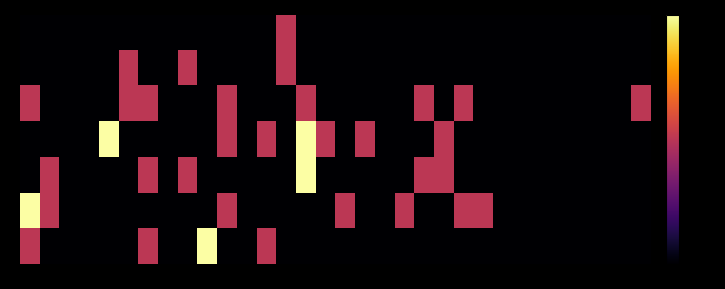

Reading left to right, what are all the values shown in this chart?

0: 0=0	1=0	2=0	3=0	4=0	5=0	6=0	7=0	8=0	9=0	10=0	11=0	12=0	13=1	14=0	15=0	16=0	17=0	18=0	19=0	20=0	21=0	22=0	23=0	24=0	25=0	26=0	27=0	28=0	29=0	30=0	31=0
1: 0=0	1=0	2=0	3=0	4=0	5=1	6=0	7=0	8=1	9=0	10=0	11=0	12=0	13=1	14=0	15=0	16=0	17=0	18=0	19=0	20=0	21=0	22=0	23=0	24=0	25=0	26=0	27=0	28=0	29=0	30=0	31=0
2: 0=1	1=0	2=0	3=0	4=0	5=1	6=1	7=0	8=0	9=0	10=1	11=0	12=0	13=0	14=1	15=0	16=0	17=0	18=0	19=0	20=1	21=0	22=1	23=0	24=0	25=0	26=0	27=0	28=0	29=0	30=0	31=1
3: 0=0	1=0	2=0	3=0	4=2	5=0	6=0	7=0	8=0	9=0	10=1	11=0	12=1	13=0	14=2	15=1	16=0	17=1	18=0	19=0	20=0	21=1	22=0	23=0	24=0	25=0	26=0	27=0	28=0	29=0	30=0	31=0
4: 0=0	1=1	2=0	3=0	4=0	5=0	6=1	7=0	8=1	9=0	10=0	11=0	12=0	13=0	14=2	15=0	16=0	17=0	18=0	19=0	20=1	21=1	22=0	23=0	24=0	25=0	26=0	27=0	28=0	29=0	30=0	31=0
5: 0=2	1=1	2=0	3=0	4=0	5=0	6=0	7=0	8=0	9=0	10=1	11=0	12=0	13=0	14=0	15=0	16=1	17=0	18=0	19=1	20=0	21=0	22=1	23=1	24=0	25=0	26=0	27=0	28=0	29=0	30=0	31=0
6: 0=1	1=0	2=0	3=0	4=0	5=0	6=1	7=0	8=0	9=2	10=0	11=0	12=1	13=0	14=0	15=0	16=0	17=0	18=0	19=0	20=0	21=0	22=0	23=0	24=0	25=0	26=0	27=0	28=0	29=0	30=0	31=0